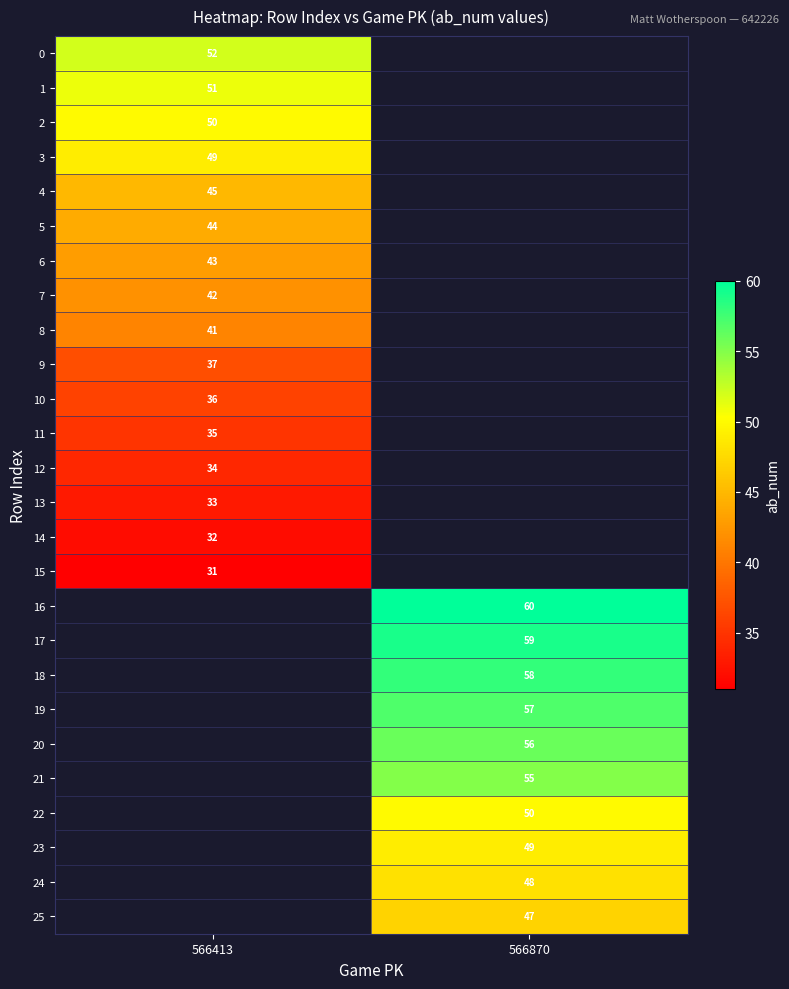

What is the difference between the highest and lowest values at 566413?

21.0